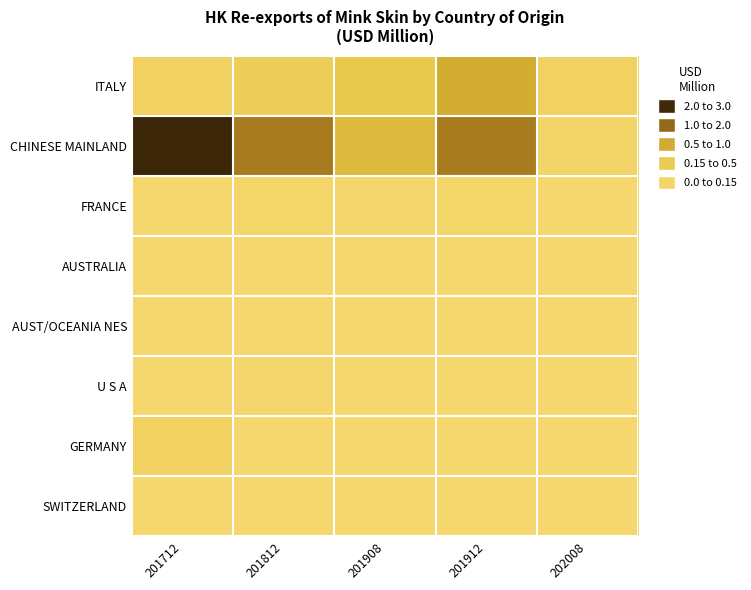

What is the spread (max minus min) of values at 201912?

1.3